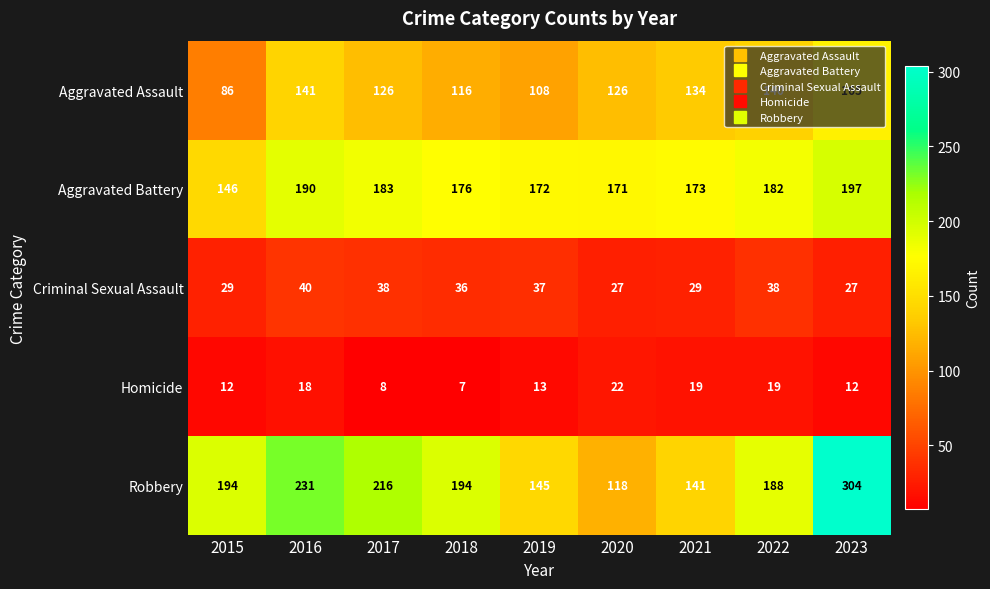

What is the difference between the highest and lowest values at 2019?

159